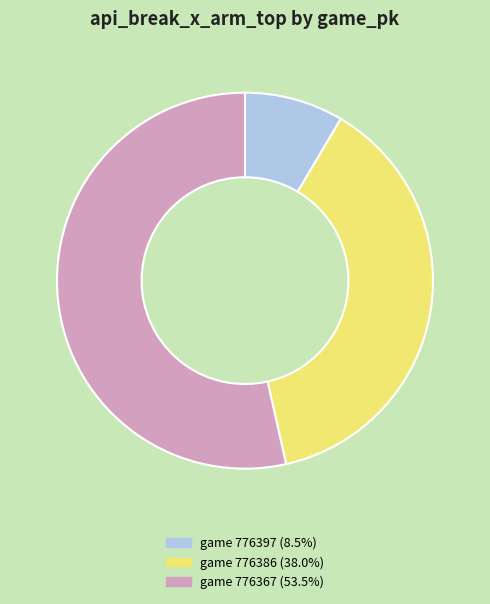

Is there any slice that represents more than half of the pie?

Yes